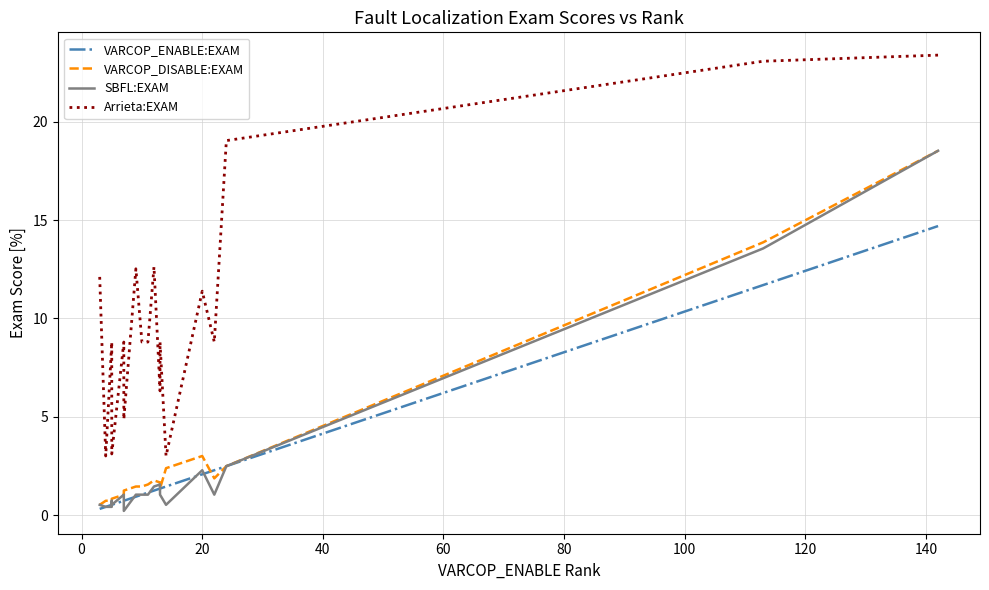

Reading left to right, extract all data points from this chart.

VARCOP_ENABLE:EXAM: 0.3	0.4	0.5	0.5	0.5	0.7	0.7	0.9	1.0	1.0	1.1	1.2	1.3	1.3	1.4	2.1	2.3	2.5	11.7	14.7
VARCOP_DISABLE:EXAM: 0.5	0.7	0.7	0.7	0.8	1.0	1.2	1.4	1.4	1.4	1.6	1.8	1.7	1.3	2.4	3.0	1.9	2.5	13.9	18.5
SBFL:EXAM: 0.5	0.4	0.4	0.7	0.5	1.0	0.2	1.0	1.0	1.0	1.0	1.4	1.6	1.0	0.5	2.3	1.0	2.5	13.6	18.5
Arrieta:EXAM: 12.1	3.0	8.8	4.9	3.1	8.8	4.9	12.5	8.8	8.8	8.8	12.6	6.3	8.8	3.0	11.4	8.8	19.0	23.1	23.4